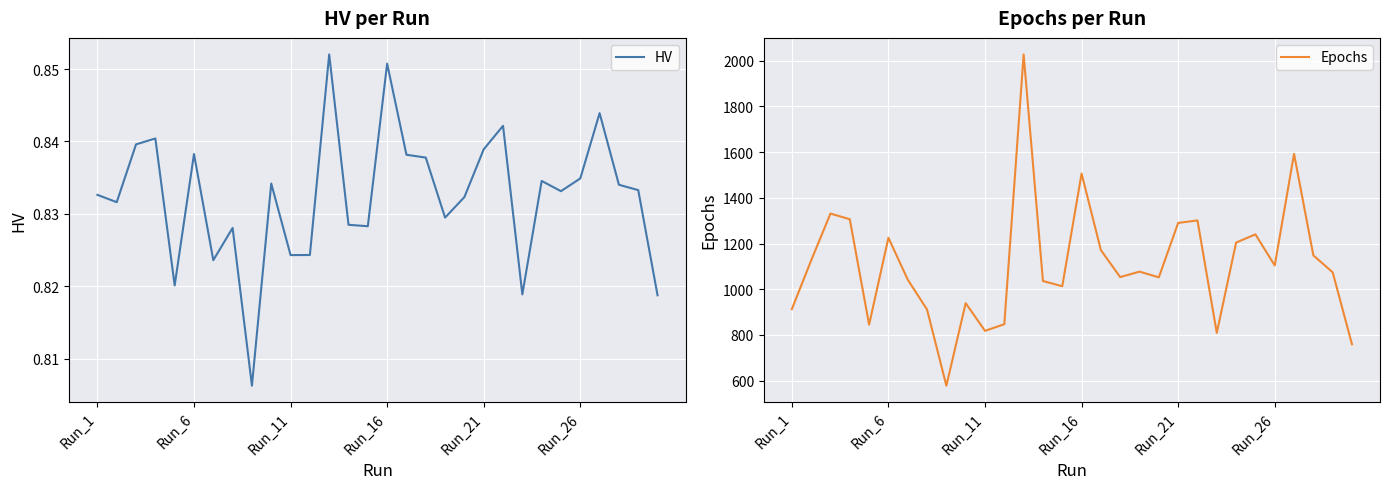

What is the lowest value of the Epochs series?

578